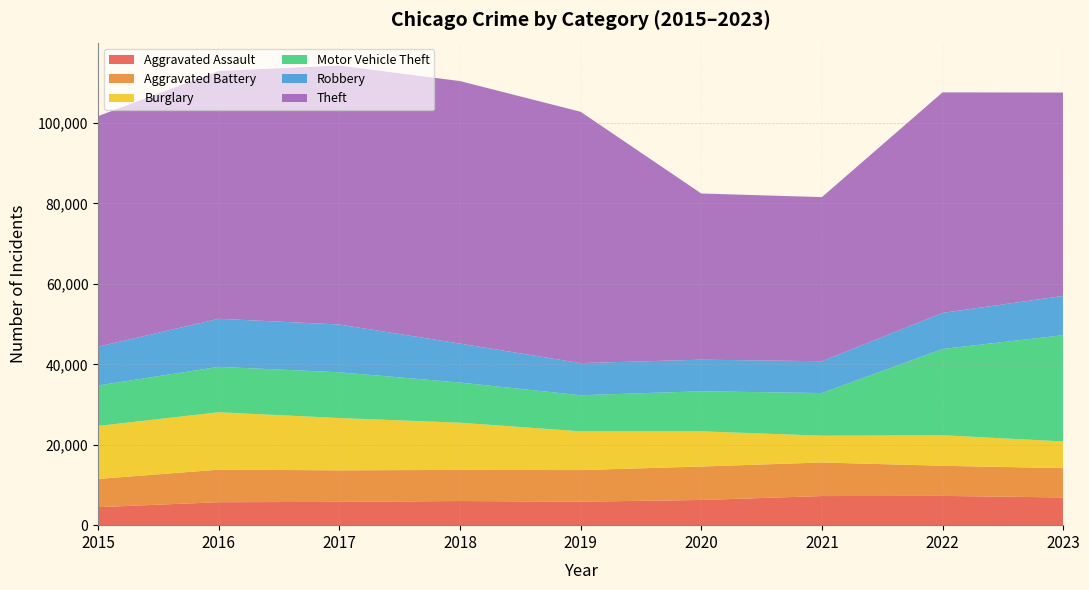

Reading right to left, list all the values displayed in this chart.

Aggravated Assault: 2023=6891	2022=7280	2021=7242	2020=6263	2019=5841	2018=6001	2017=5793	2016=5712	2015=4480
Aggravated Battery: 2023=7292	2022=7491	2021=8347	2020=8320	2019=7857	2018=7735	2017=7845	2016=8086	2015=7019
Burglary: 2023=6641	2022=7595	2021=6661	2020=8758	2019=9638	2018=11747	2017=13001	2016=14289	2015=13184
Motor Vehicle Theft: 2023=26422	2022=21449	2021=10603	2020=9959	2019=8976	2018=9985	2017=11380	2016=11286	2015=10068
Robbery: 2023=9762	2022=8966	2021=7918	2020=7855	2019=7995	2018=9681	2017=11880	2016=11960	2015=9638
Theft: 2023=50580	2022=54846	2021=40808	2020=41325	2019=62492	2018=65287	2017=64386	2016=61621	2015=57350